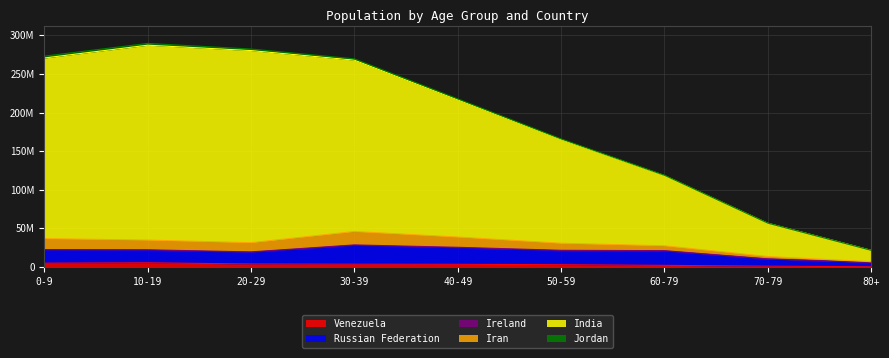

What is the difference between the Venezuela values at 40-49 and 60-79?

1355187